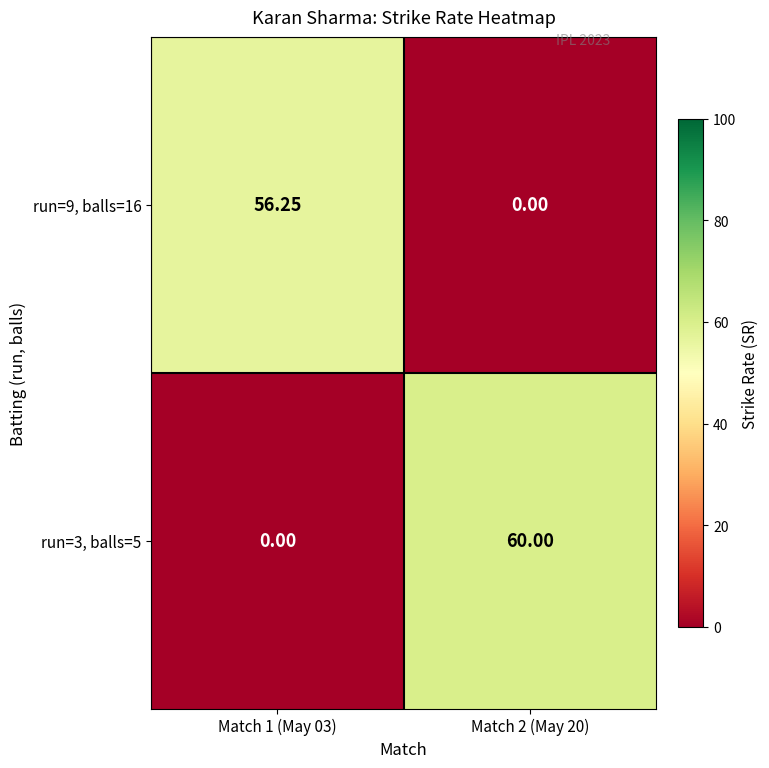

Is the value of run=3, balls=5 at Match 2 (May 20) greater than the value of run=9, balls=16 at Match 1 (May 03)?

Yes